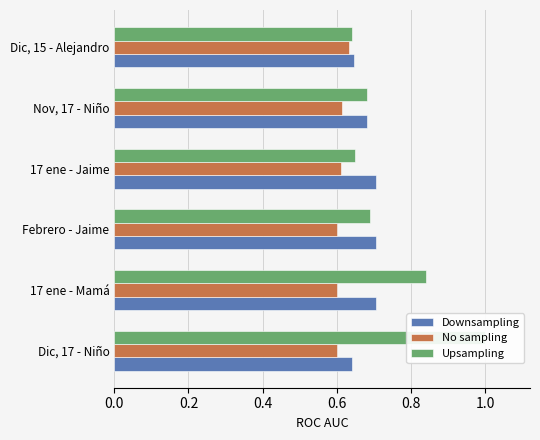

What is the maximum value for Downsampling?

0.7